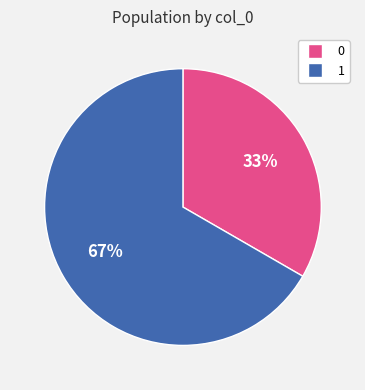

Which category has the biggest portion of the pie?

1